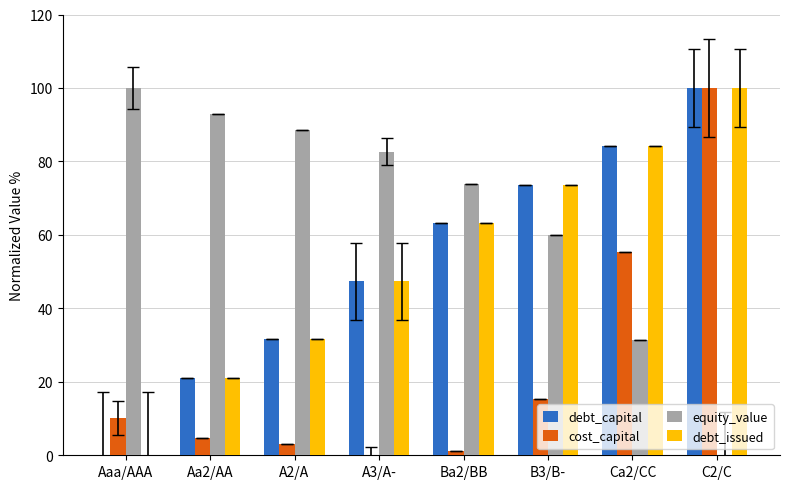

What is the sum of all cost_capital values?

190.2